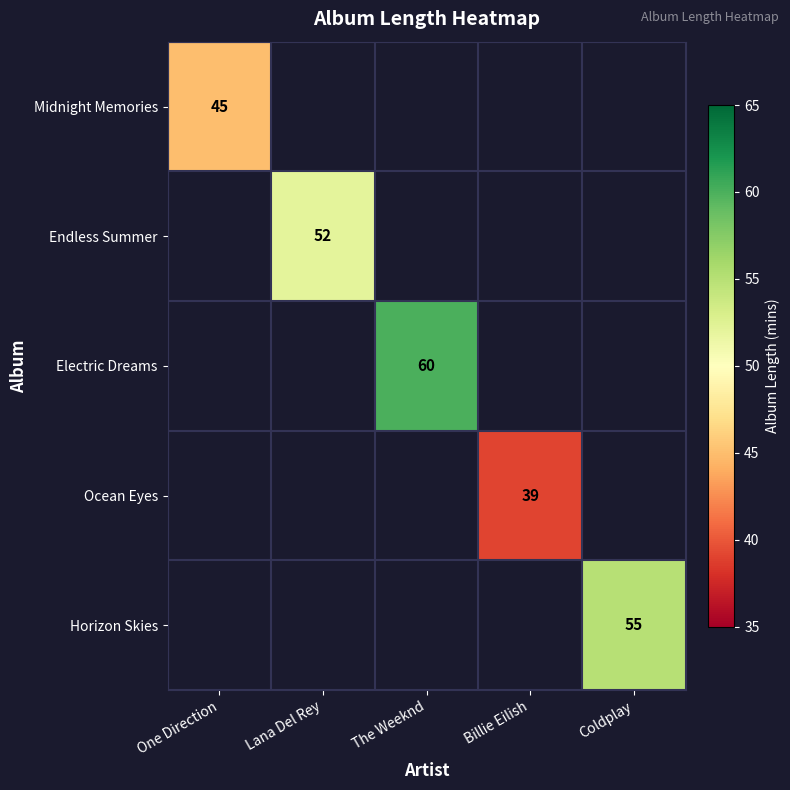

Is the value of Horizon Skies at Billie Eilish greater than the value of Ocean Eyes at Coldplay?

No